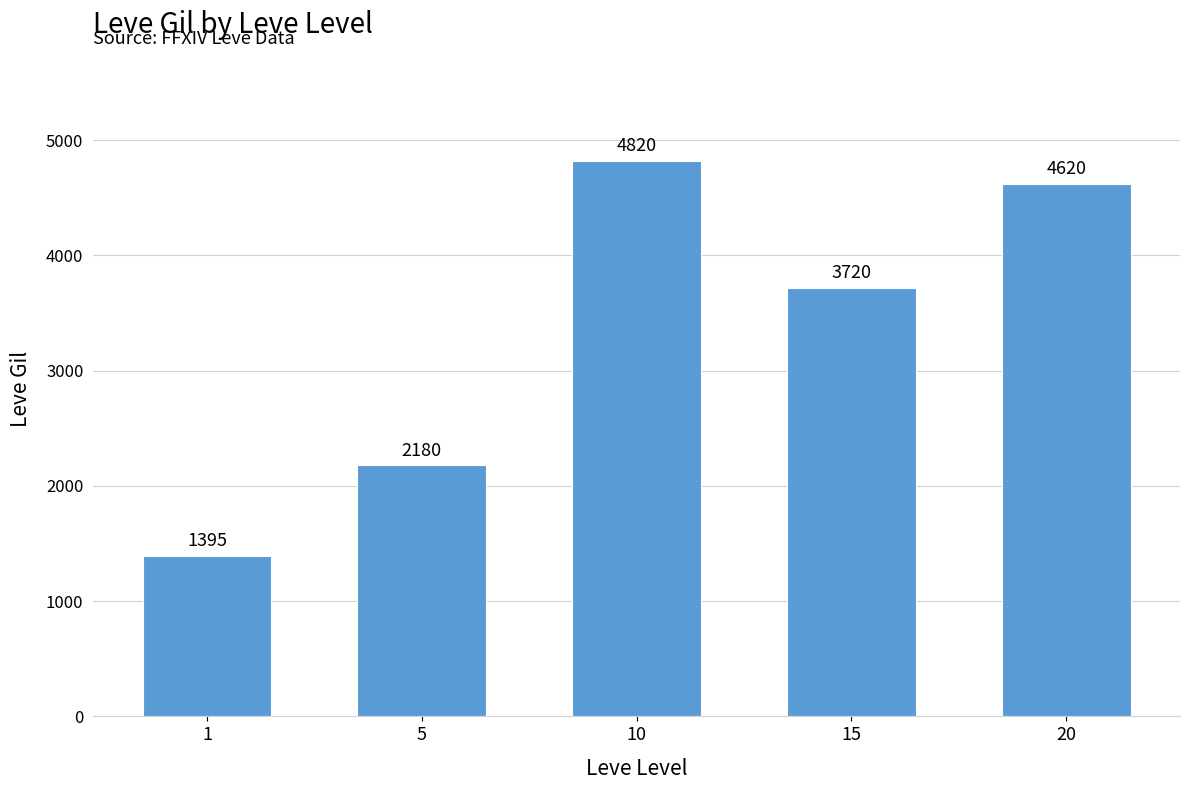

Between 1 and 10, which is larger?

10